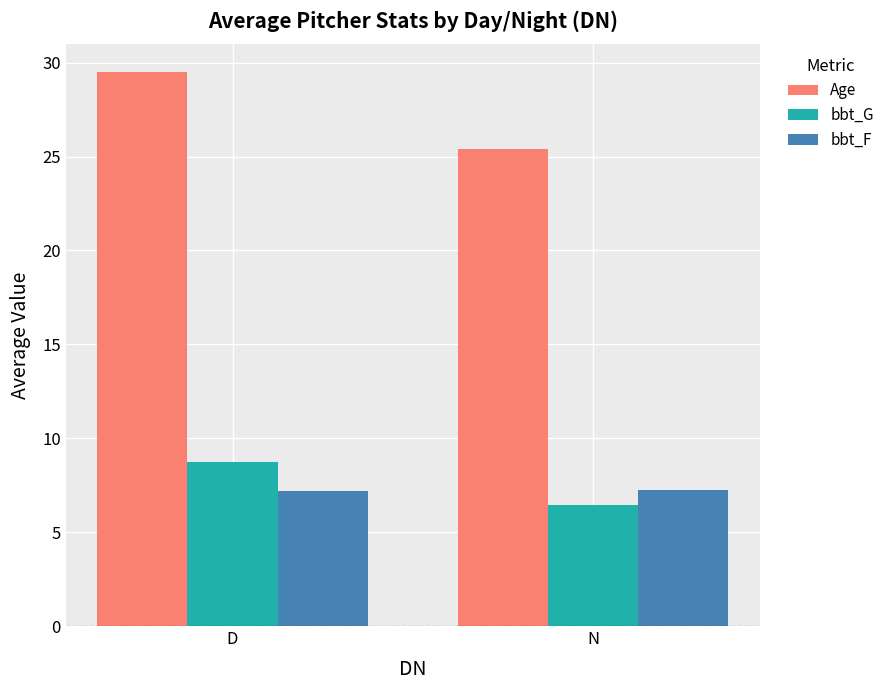

Does the chart contain any negative values?

No